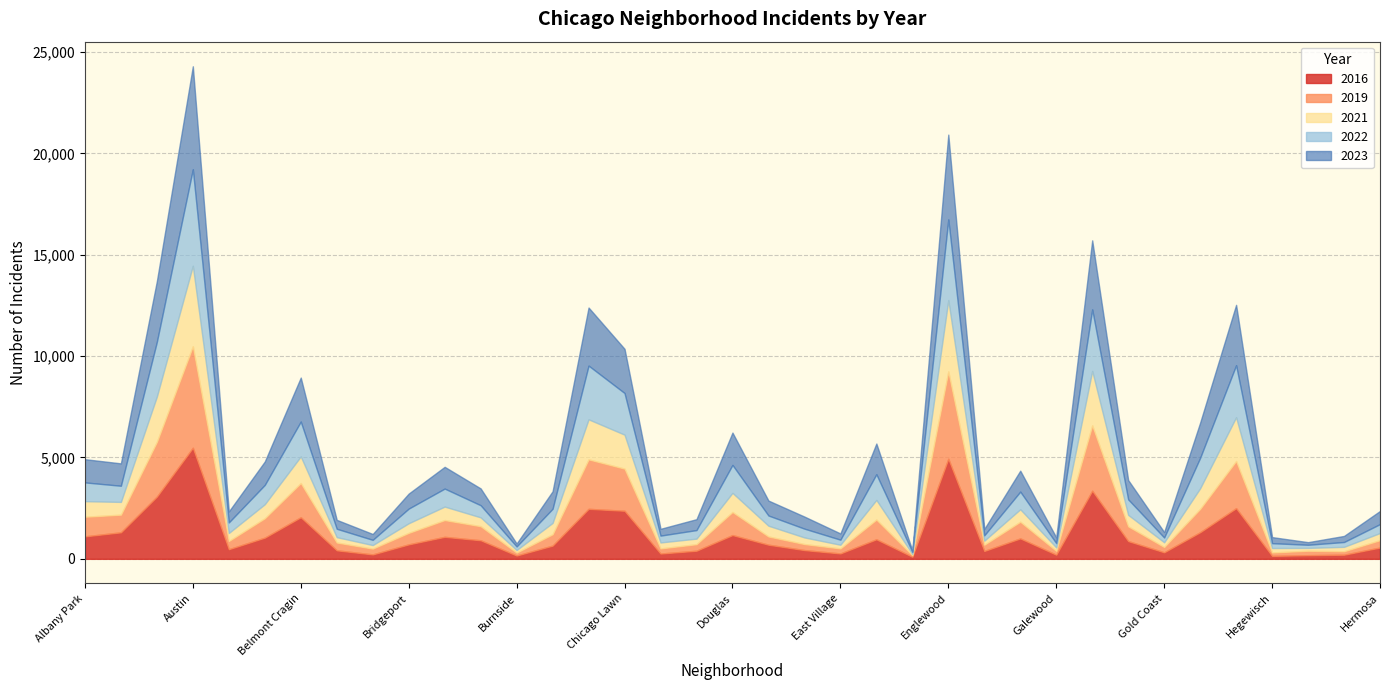

How many times do 2021 and 2019 cross each other?

8